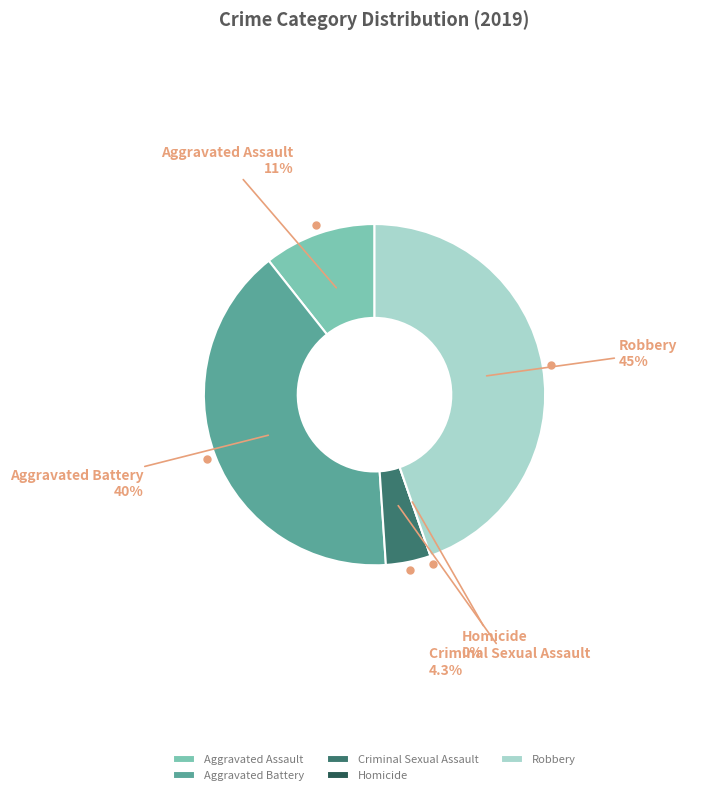

To the nearest percent, what portion does Aggravated Assault represent?

11%